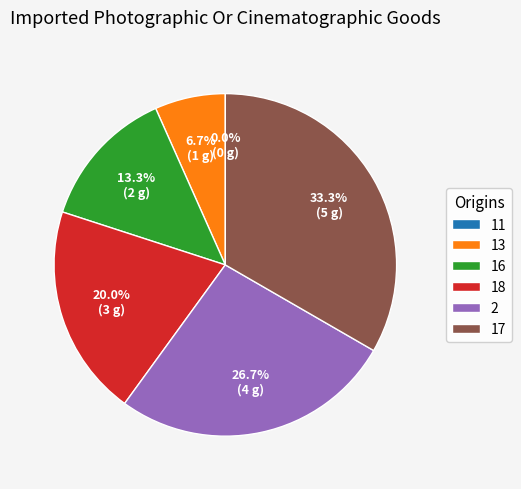

Is it true that 16 is 2% of the pie?

False